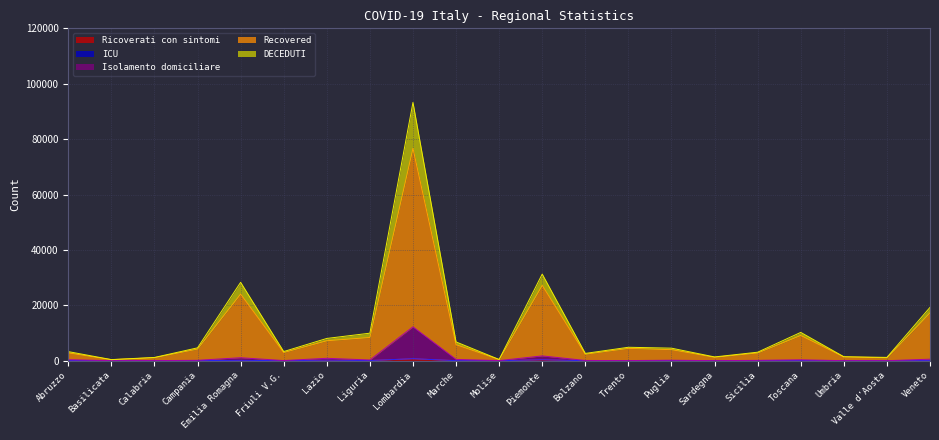

How many lines are shown in the chart?

5